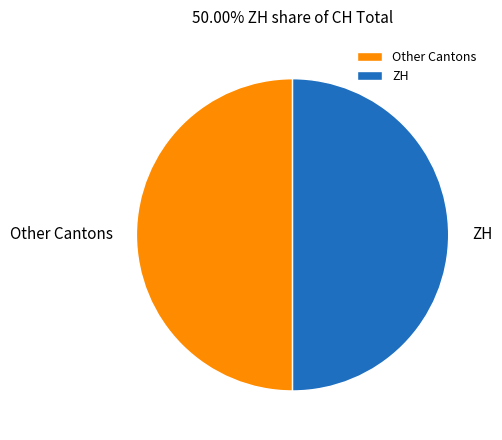

True or false: ZH accounts for 50% of the total.

True